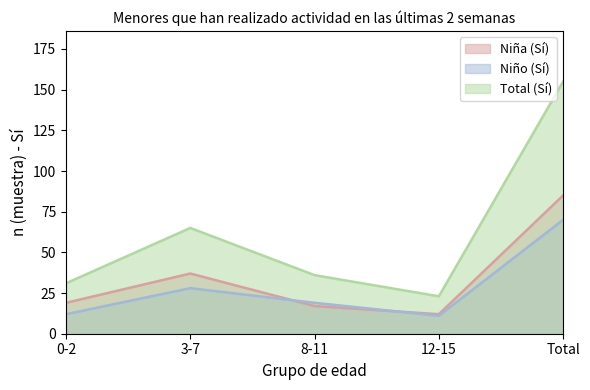

At which category does the chart reach its minimum across all series?

12-15